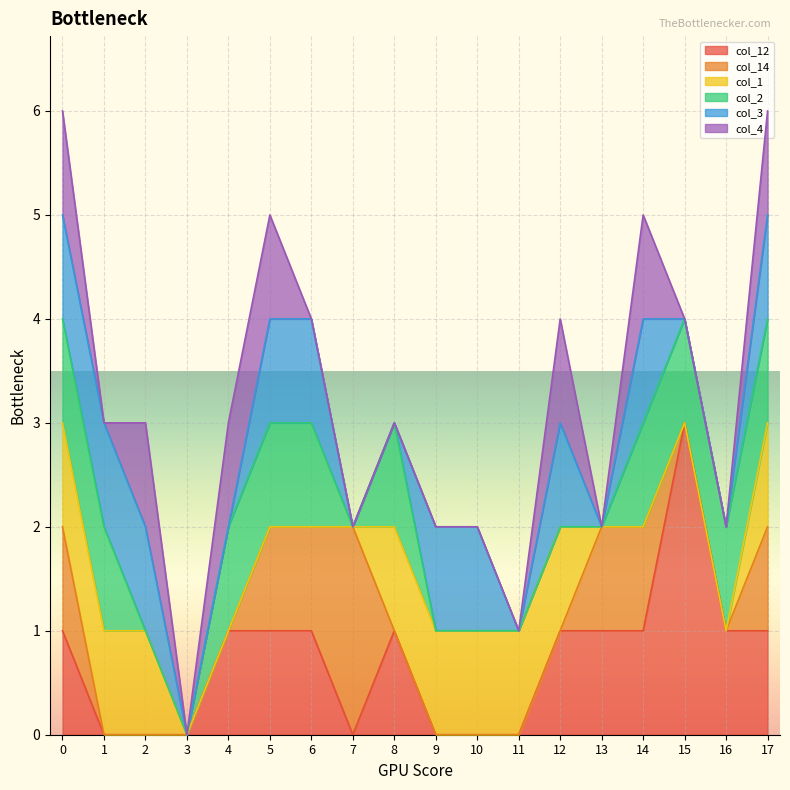

What are all the series names shown in the legend?

col_12, col_14, col_1, col_2, col_3, col_4